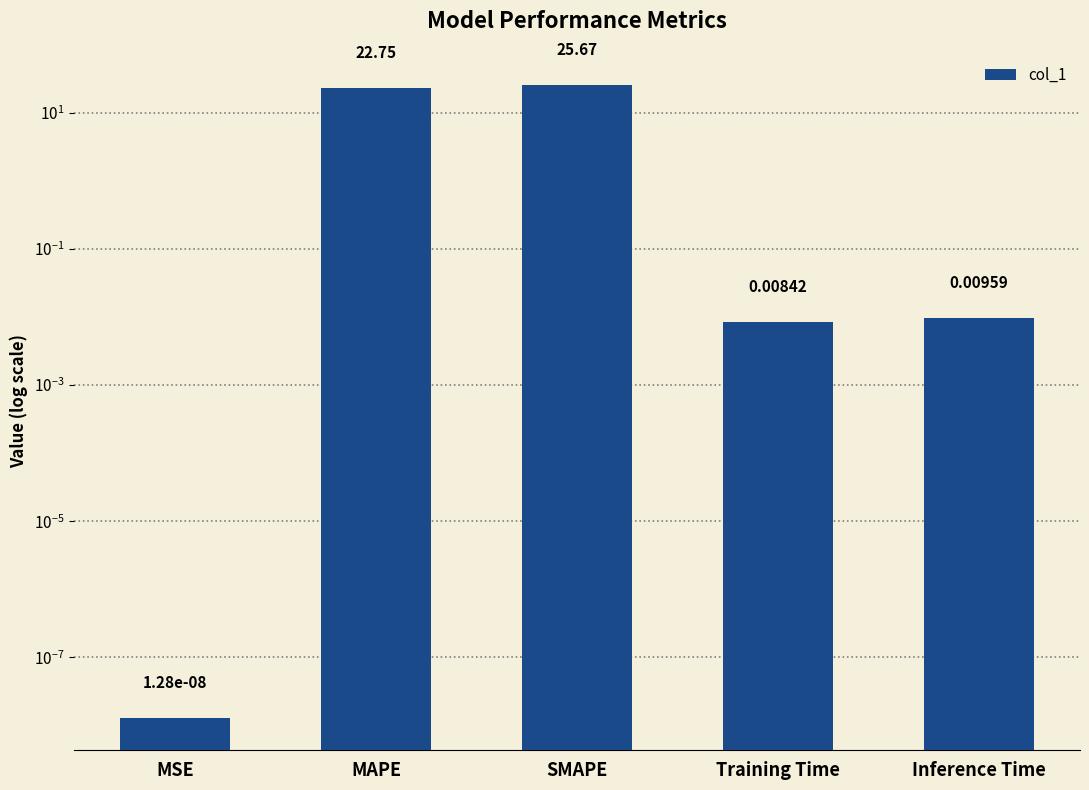

The chart shows a value of 0.0 at Training Time. True or false?

False